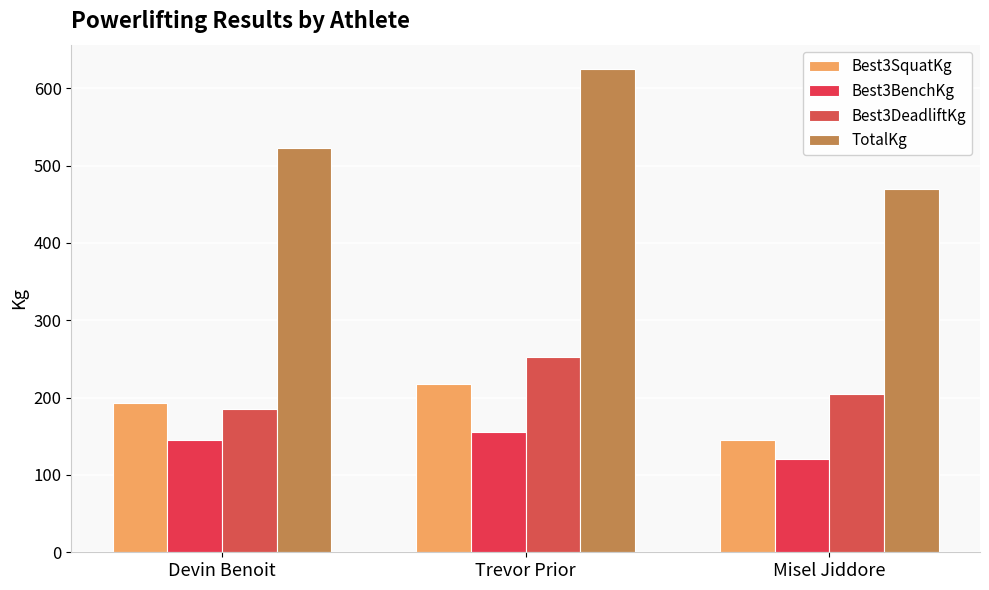

Which series changed the most between Devin Benoit and Misel Jiddore?

TotalKg